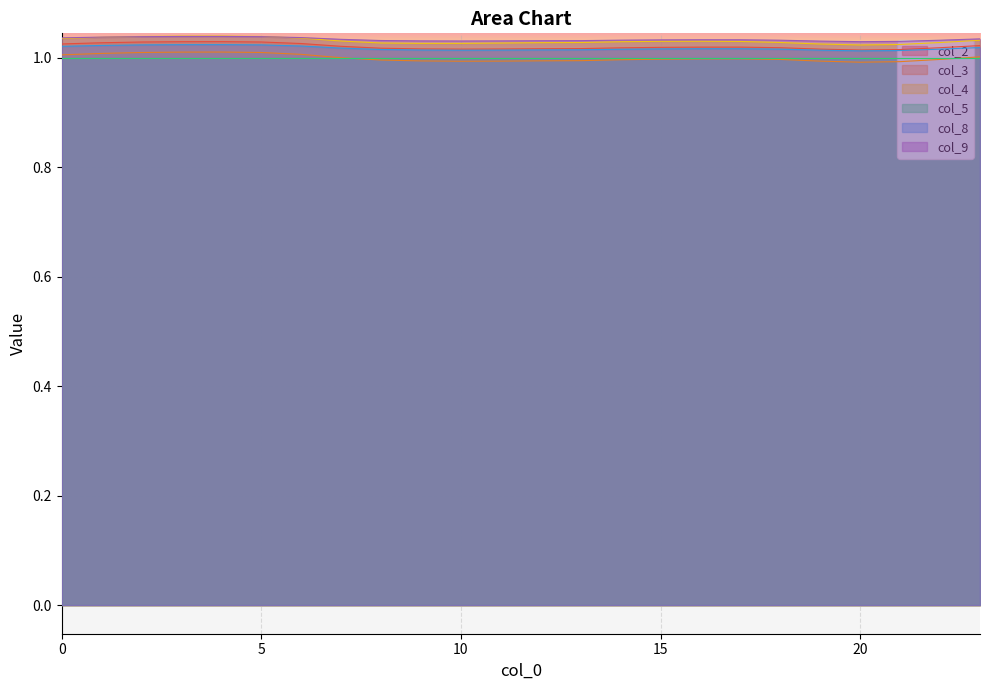

Between 4 and 21, which series saw the biggest shift?

col_3